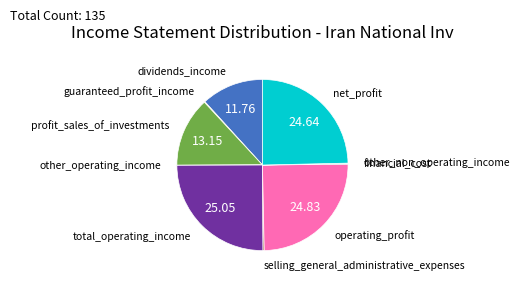

Does any single category account for the majority?

No